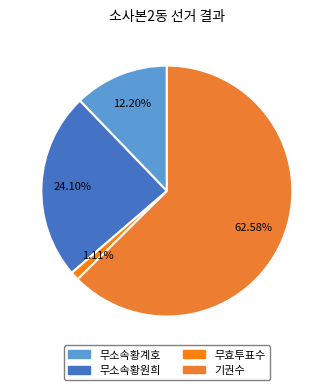

The 무소속황계호 slice represents 22% of the pie. True or false?

False